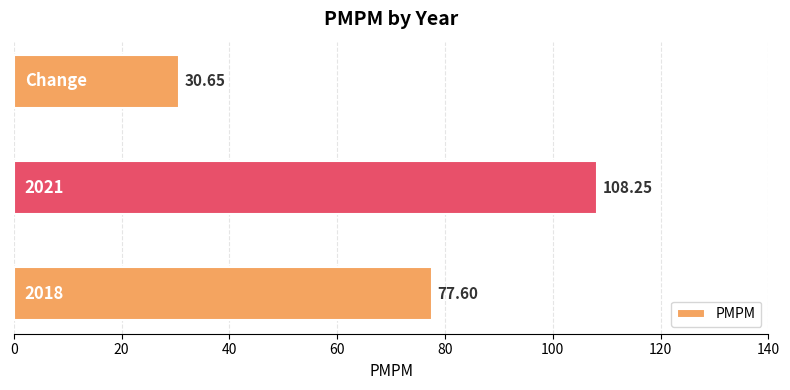

What is the difference between the maximum and second lowest values?

30.7